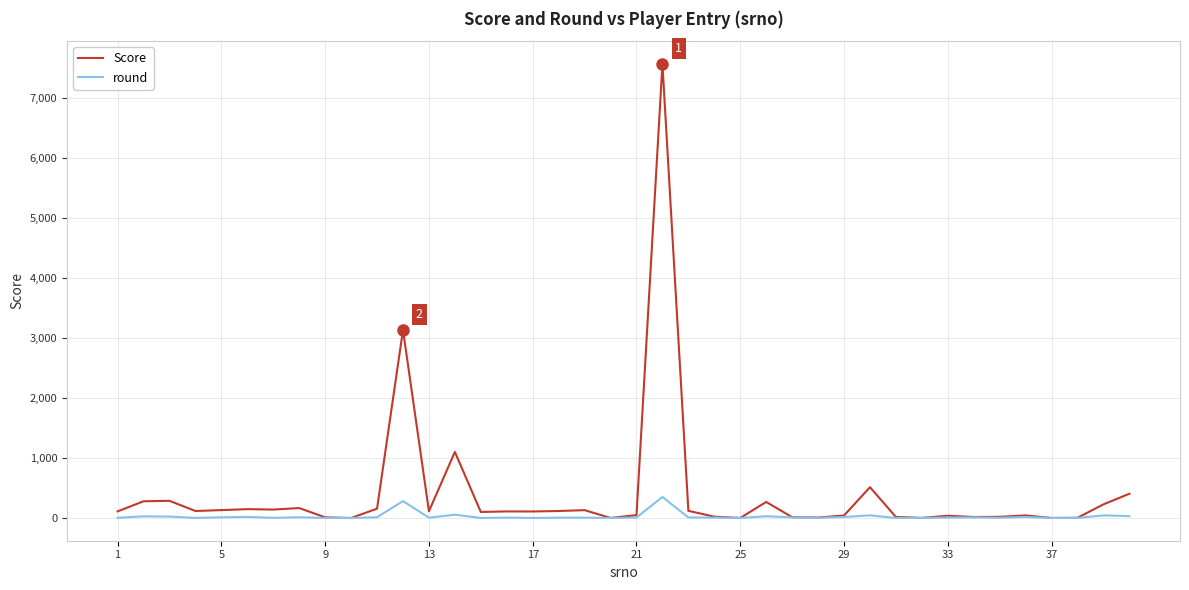

Which series has the largest total across all categories?

Score